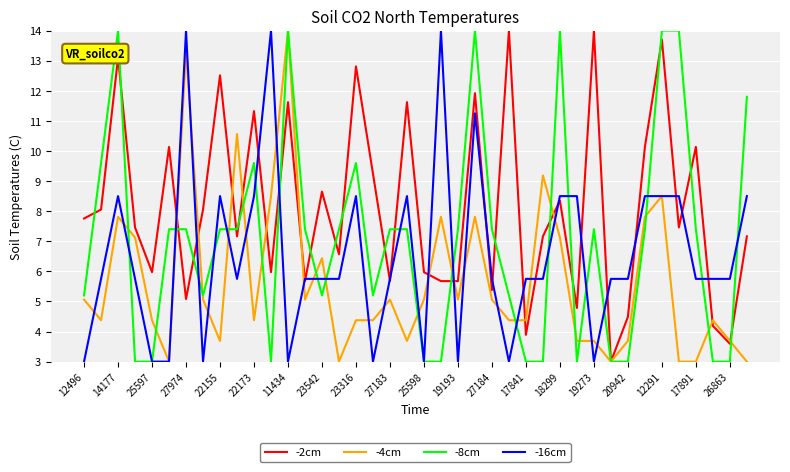

List the series in order of their overall mean, highest first.

-2cm, -8cm, -16cm, -4cm